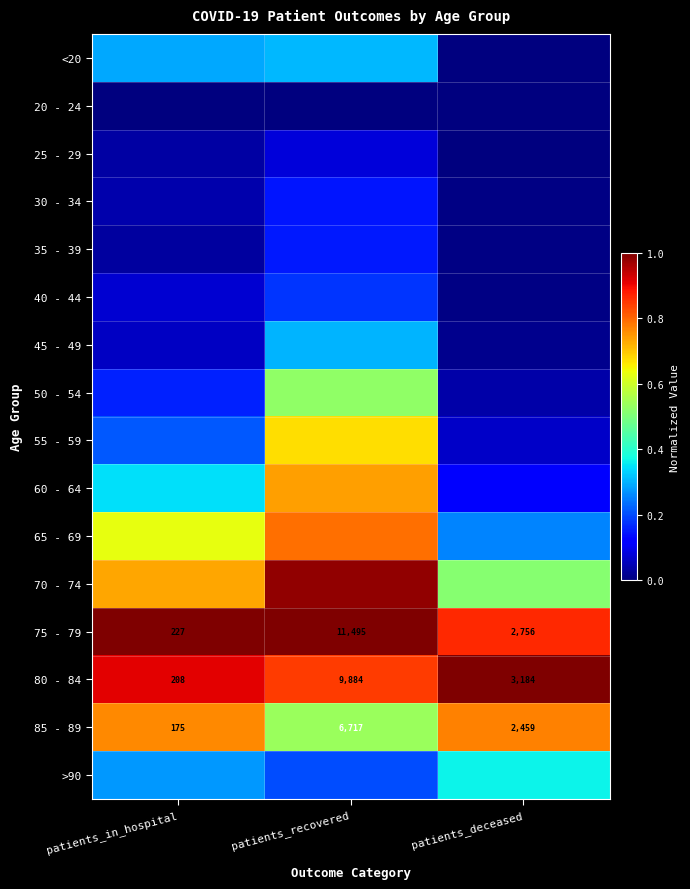

What is the total value across all series at patients_recovered?

7.5